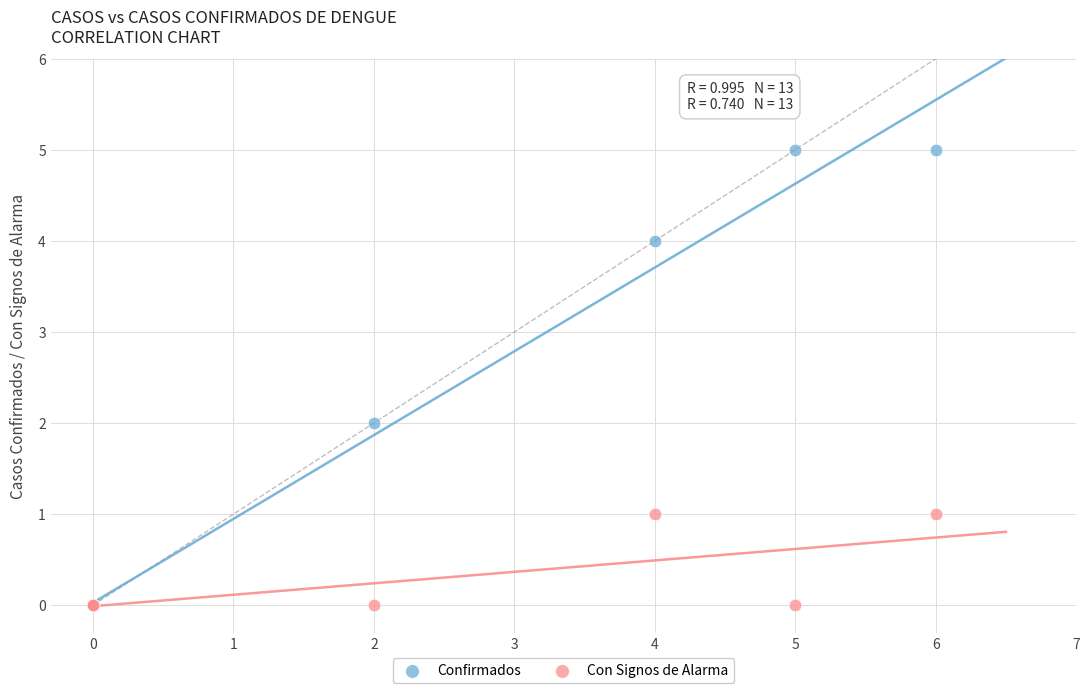

What are all the series names shown in the legend?

Confirmados, Con Signos de Alarma